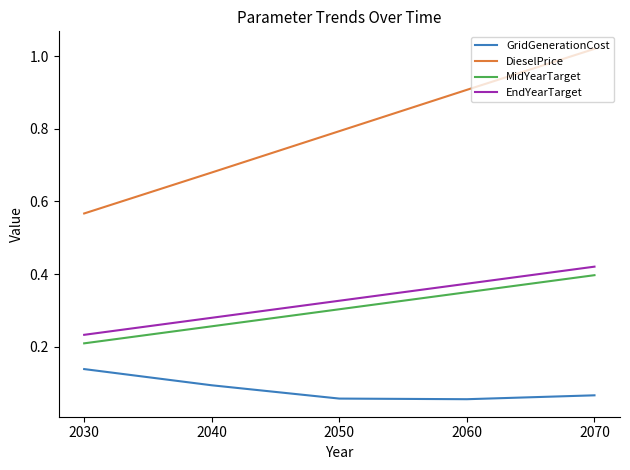

What is the total value across all series at 2040?

1.3